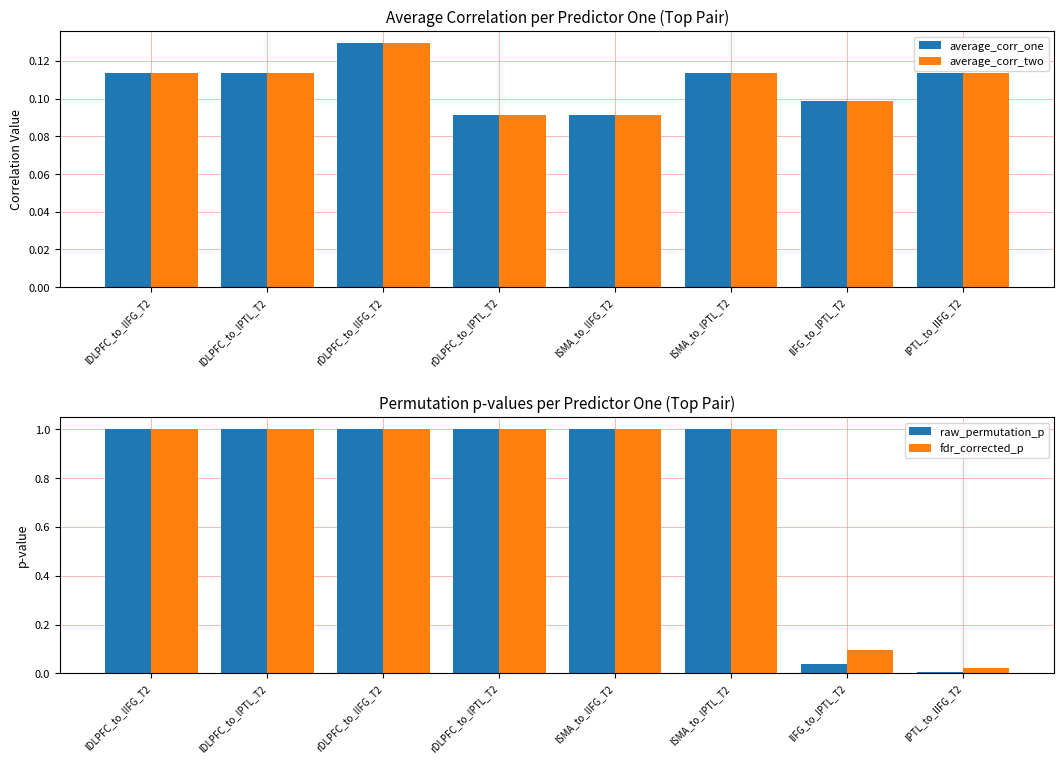

What is the label of the 5th bar from the right?

rDLPFC_to_lPTL_T2